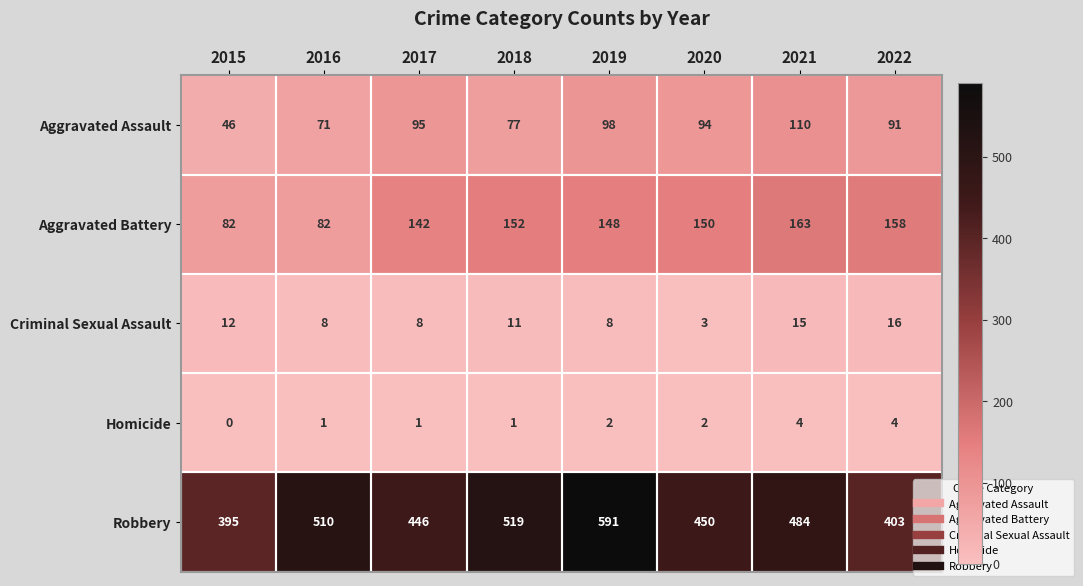

At which category does the chart reach its minimum across all series?

2015